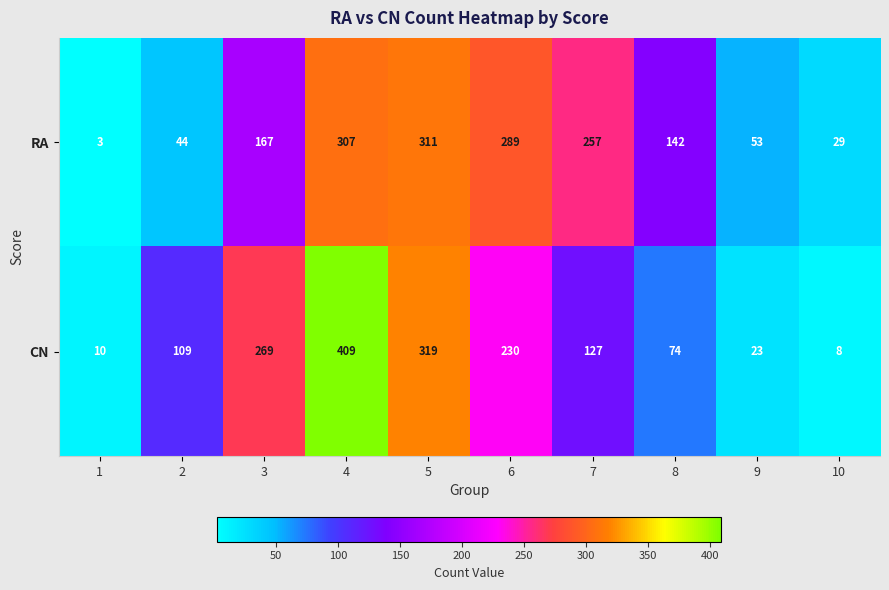

What is the total value across all series at 10?

37